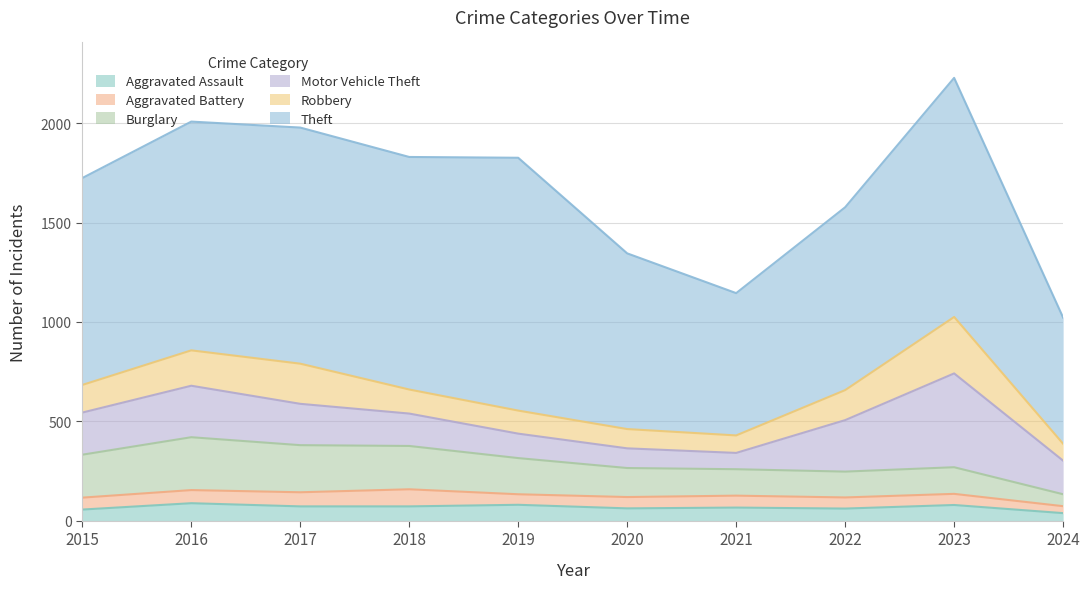

The value of Burglary at 2018 is 335. True or false?

False